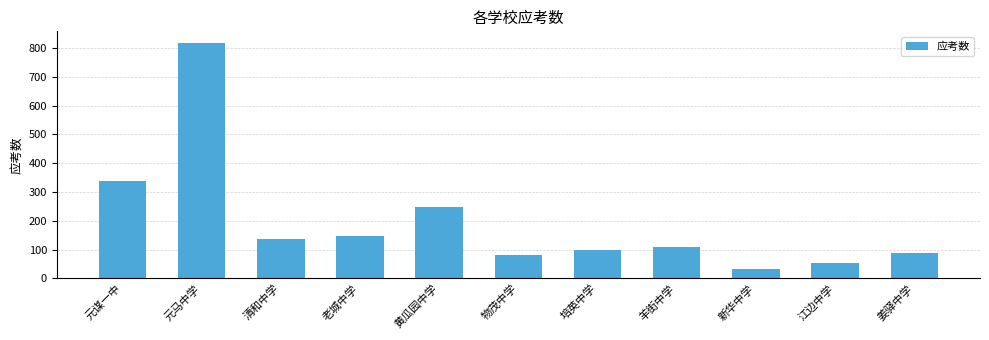

Reading right to left, transcribe all the data shown in this chart.

姜驿中学=89	江边中学=53	新华中学=31	羊街中学=108	培英中学=99	物茂中学=82	黄瓜园中学=249	老城中学=148	清和中学=135	元马中学=817	元谋一中=339